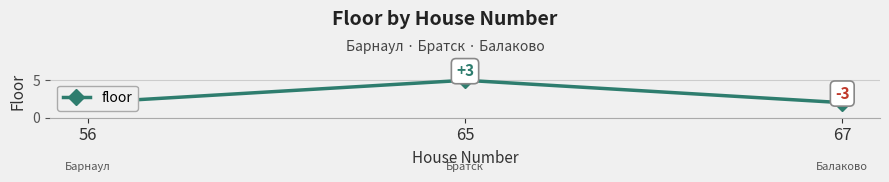

What value does the data have at 56?

2